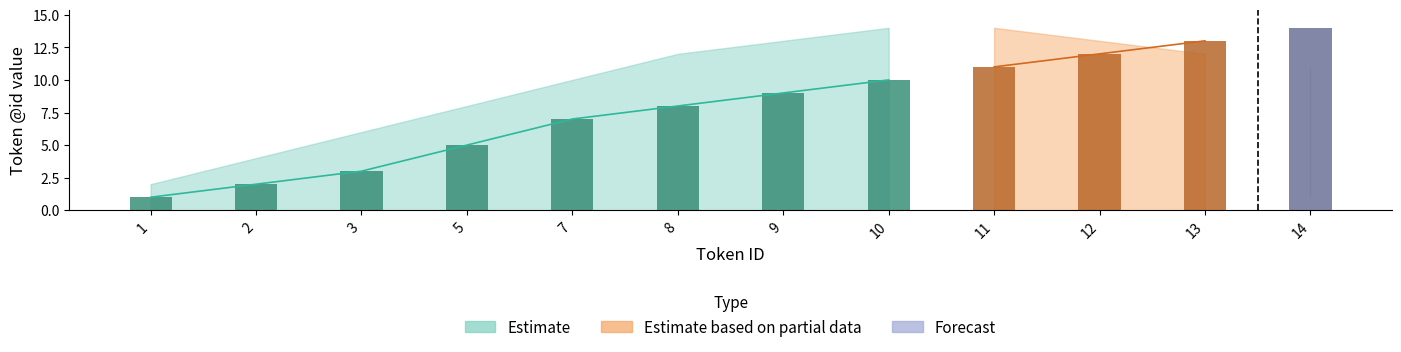

At how many categories does at least one series exceed 10?

4